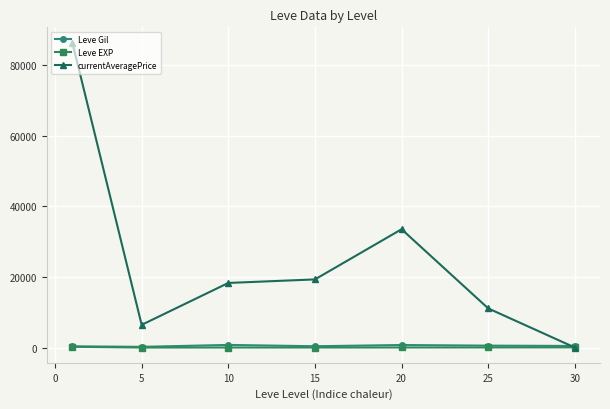

True or false: Leve Gil has more than 0 interior local peaks.

True